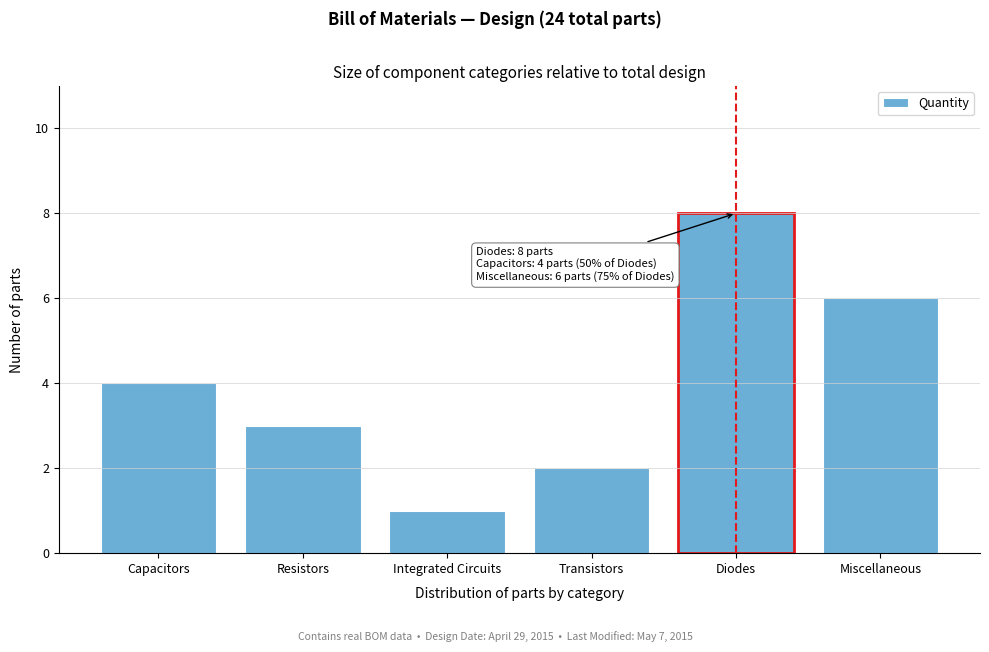

Reading right to left, extract all data points from this chart.

6	8	2	1	3	4